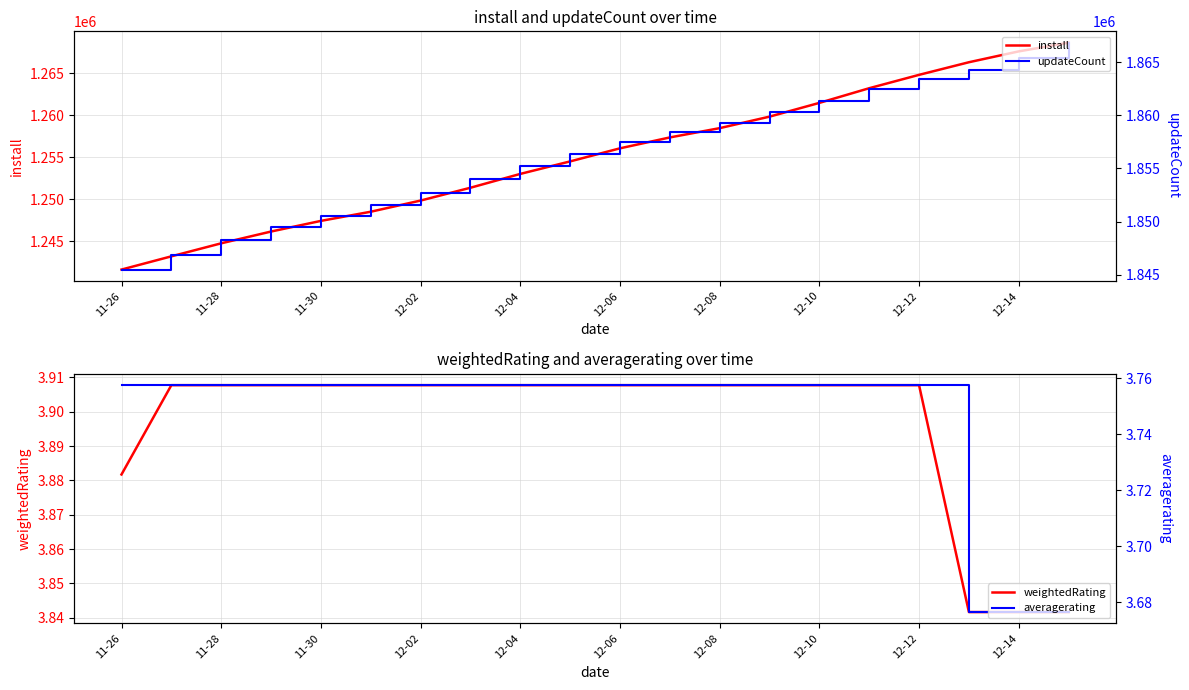

What is the maximum value for updateCount?

1866823